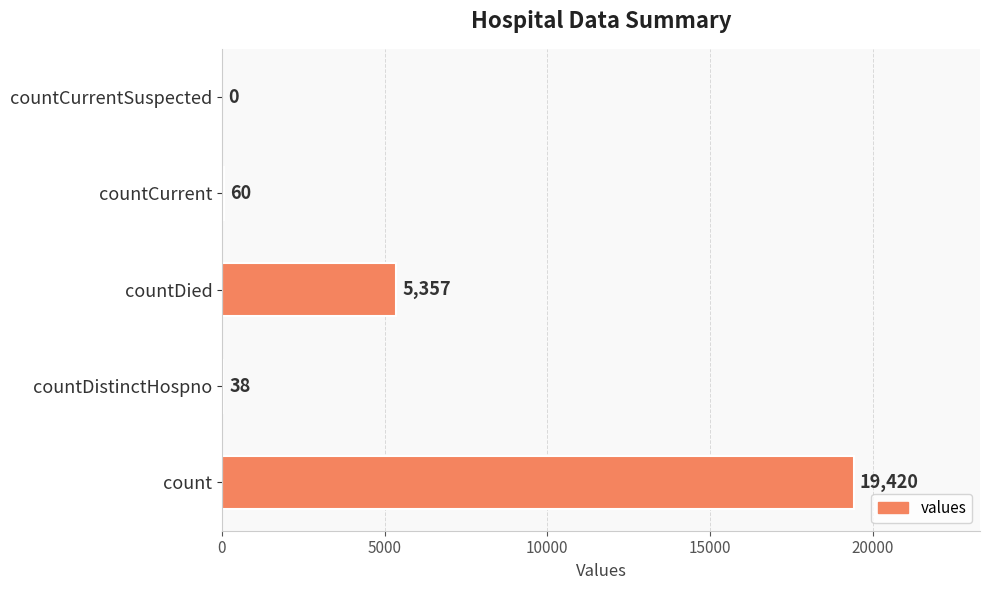

Does the chart contain stacked bars?

No